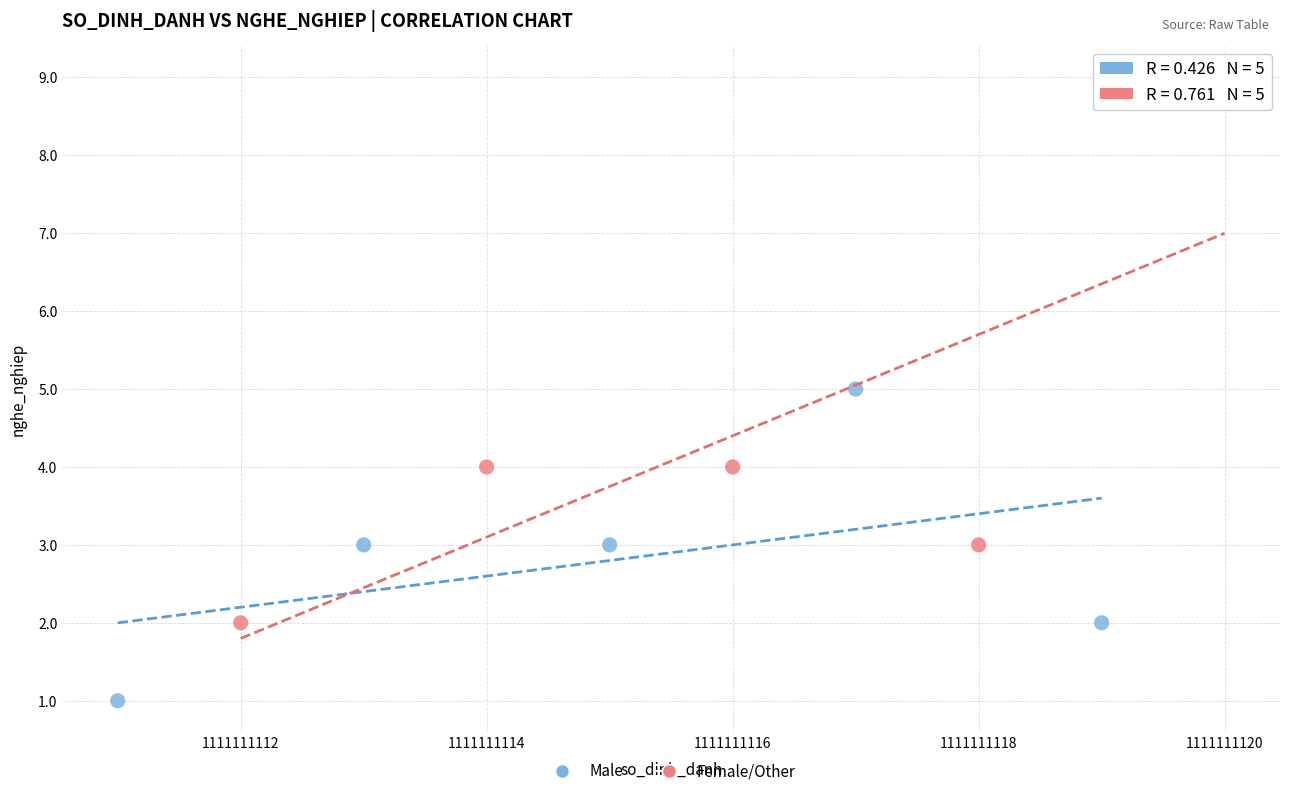

Which series contains the lowest Y value?

Male